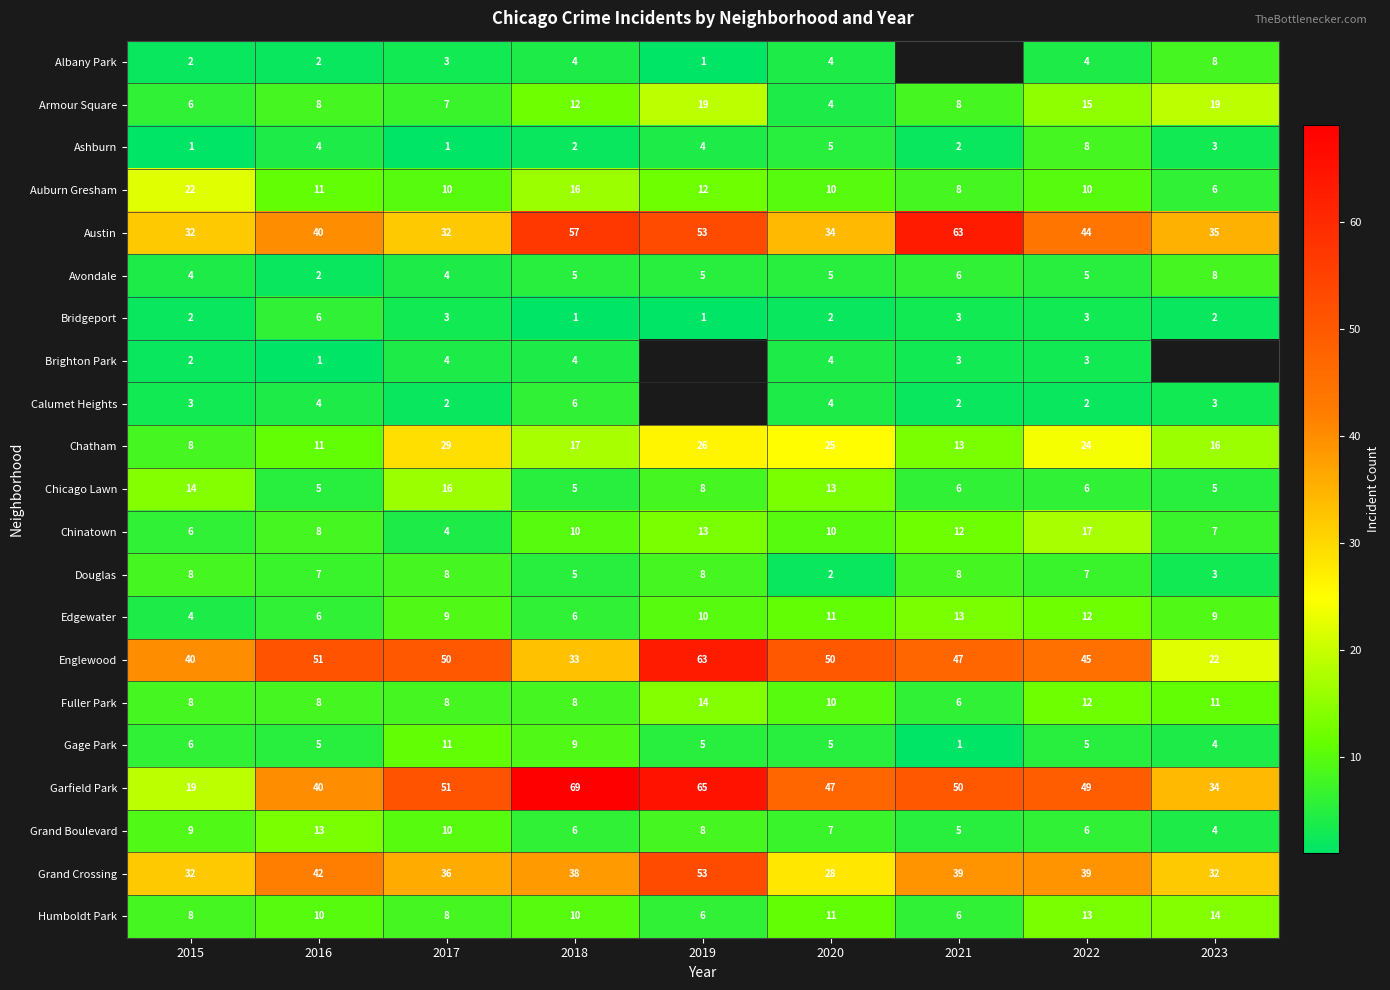

Count the Edgewater values in the range 6 to 11.

6